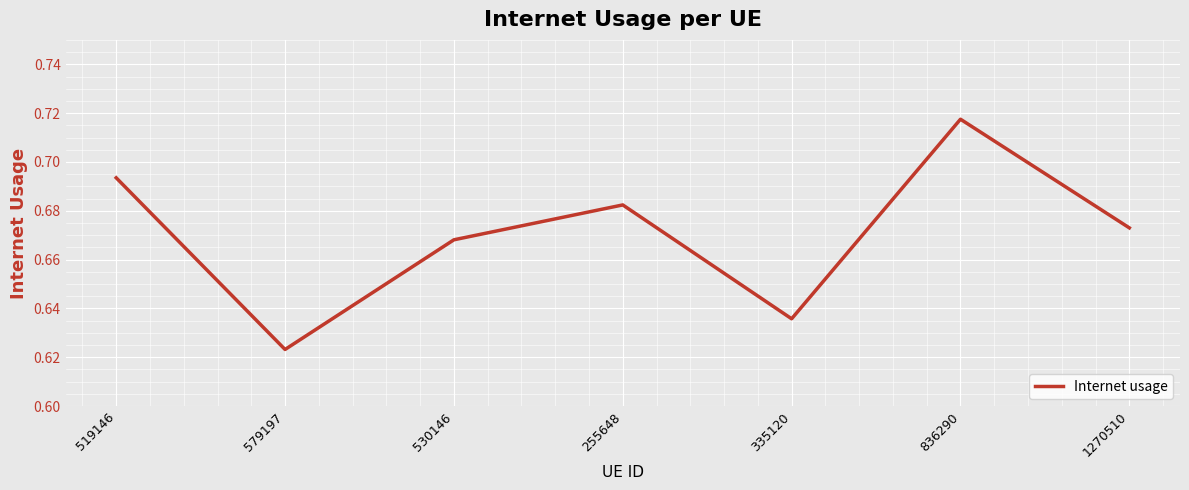

How many values are between 0 and 1?

7